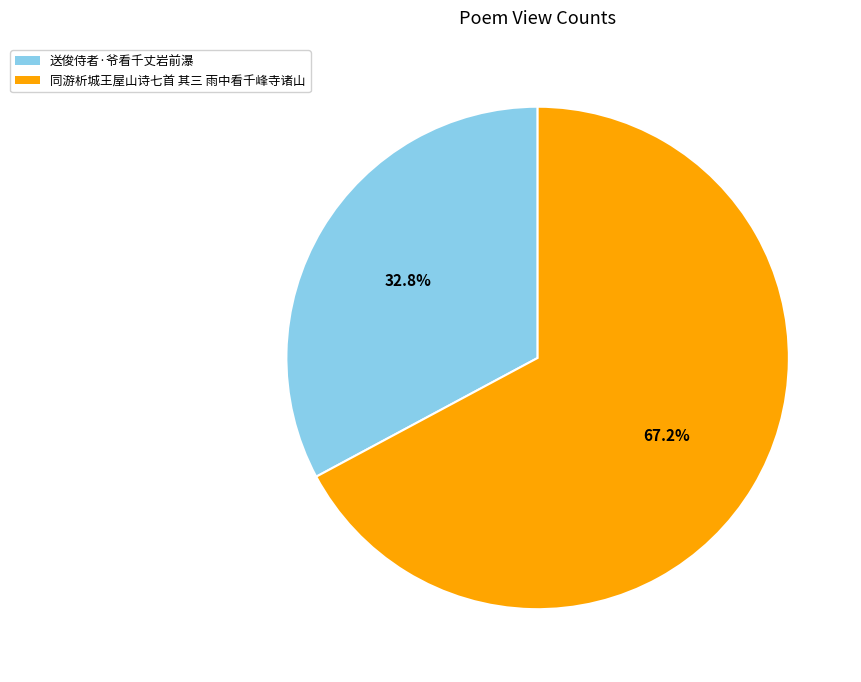

Which slice is the smallest?

送俊侍者·爷看千丈岩前瀑